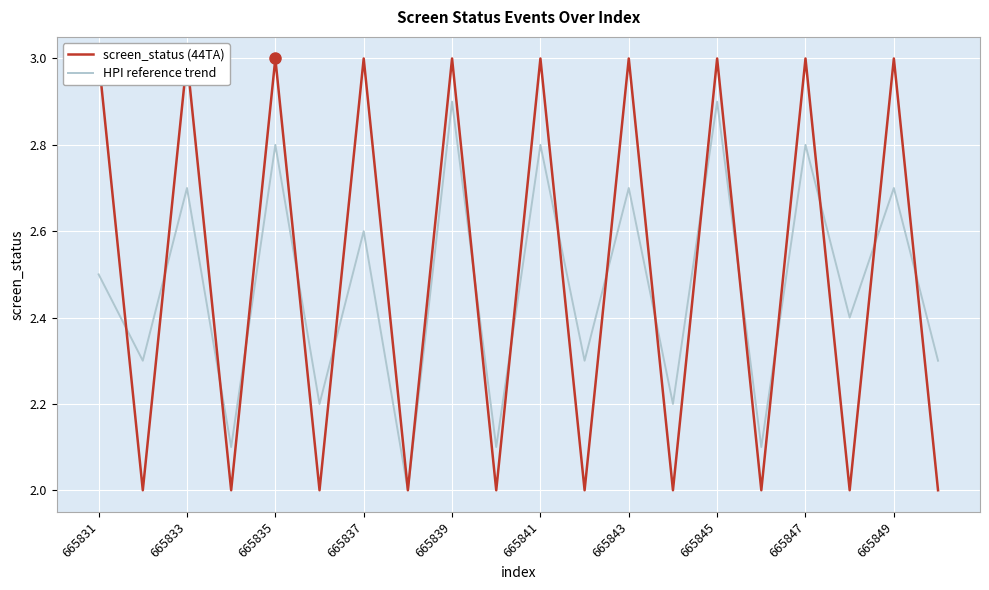

How many interior local peaks does the HPI reference trend series have?

9